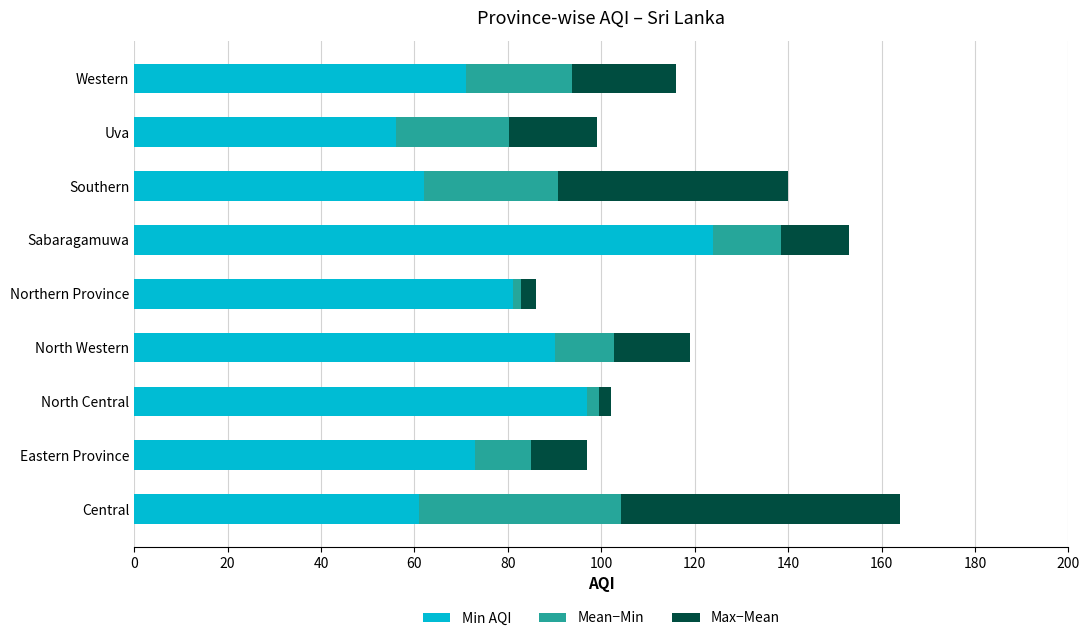

What is the average value of the Min AQI series?

79.4